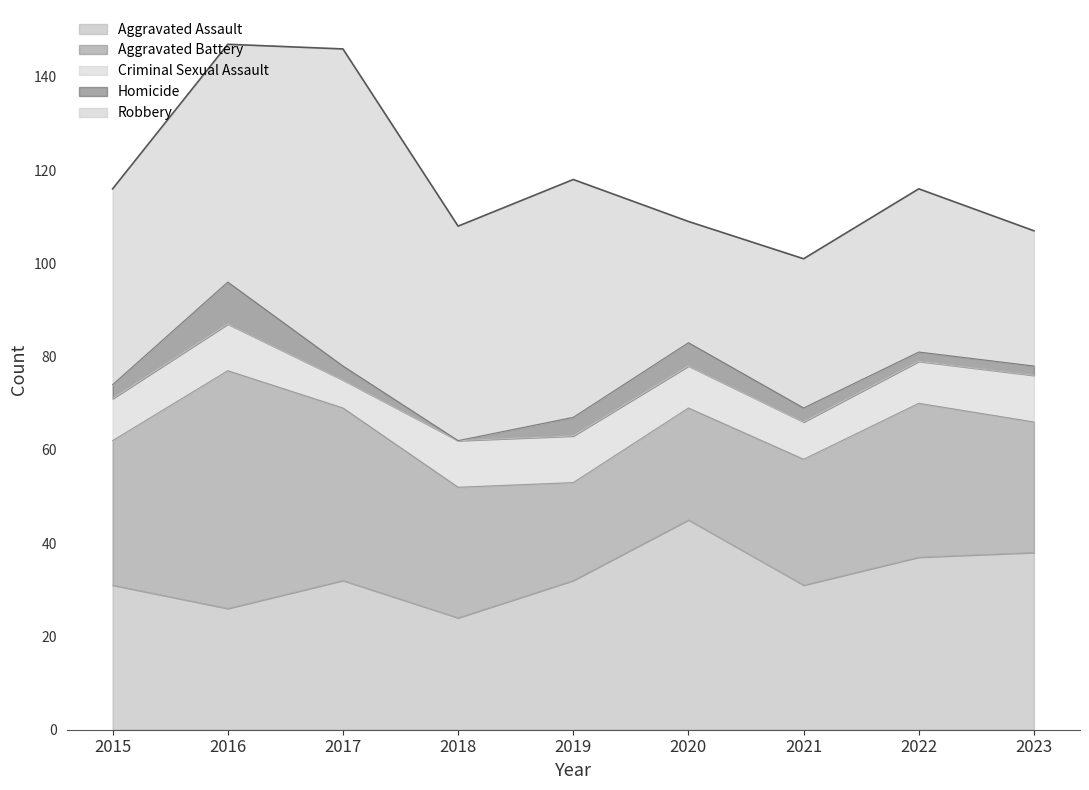

True or false: Robbery has a value of 8 at 2020.

False